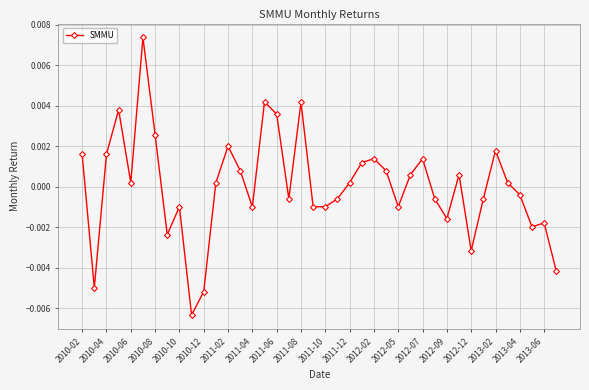

How many data points does each series have?

40